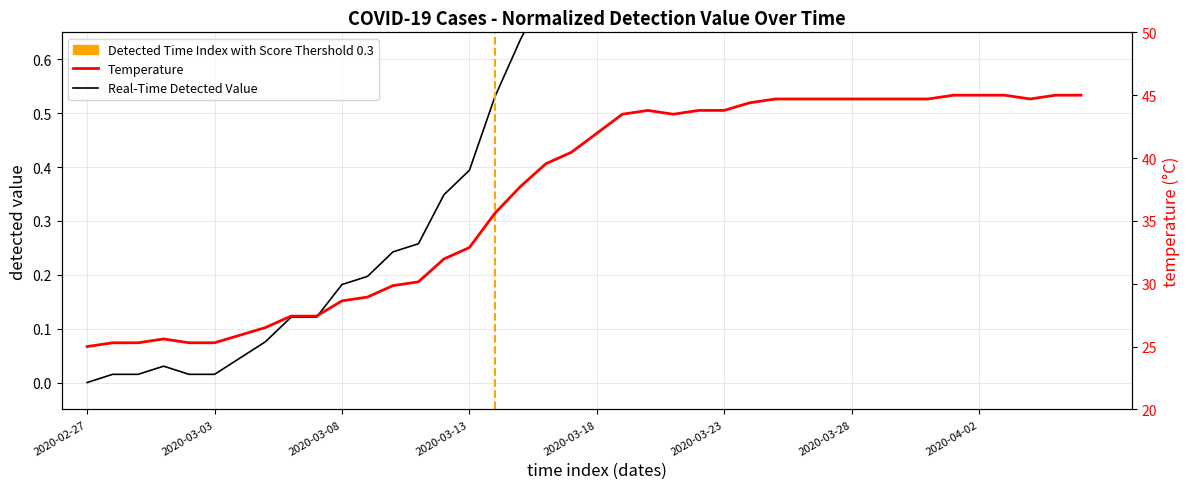

List the labels in order of value, largest first.

2020-04-01, 2020-04-02, 2020-04-03, 2020-04-05, 2020-04-06, 2020-03-25, 2020-03-26, 2020-03-27, 2020-03-28, 2020-03-29, 2020-03-30, 2020-03-31, 2020-04-04, 2020-03-24, 2020-03-20, 2020-03-22, 2020-03-23, 2020-03-19, 2020-03-21, 2020-03-18, 2020-03-17, 2020-03-16, 2020-03-15, 2020-03-14, 2020-03-13, 2020-03-12, 2020-03-11, 2020-03-10, 2020-03-09, 2020-03-08, 2020-03-06, 2020-03-07, 2020-03-05, 2020-03-04, 2020-03-01, 2020-02-28, 2020-02-29, 2020-03-02, 2020-03-03, 2020-02-27